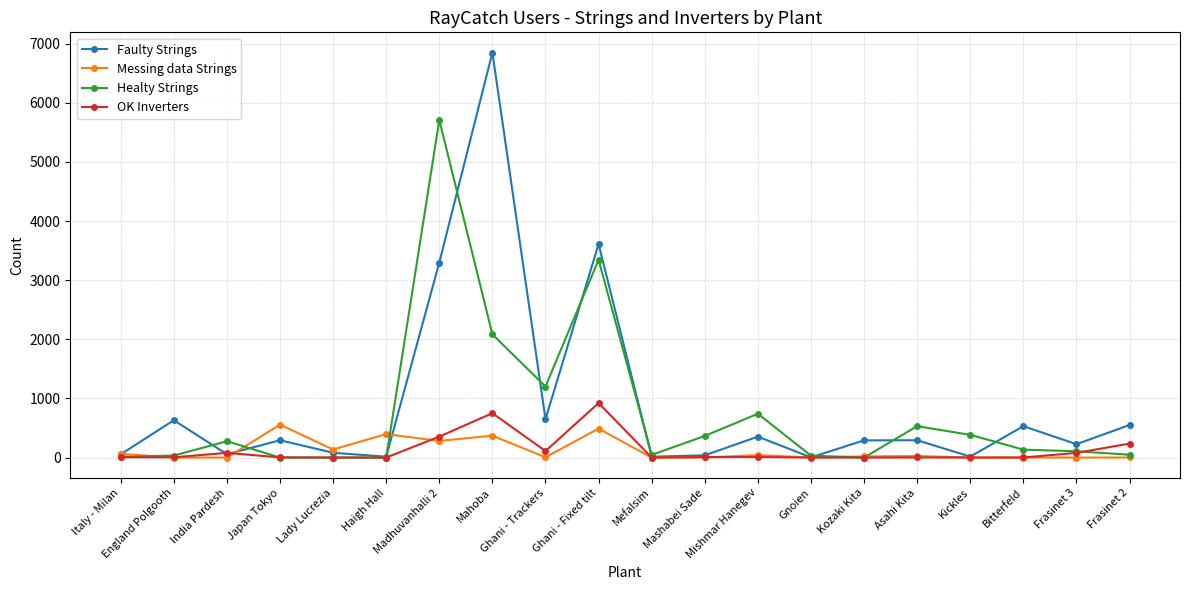

What is the difference between the highest and lowest values at Lady Lucrezia?

136